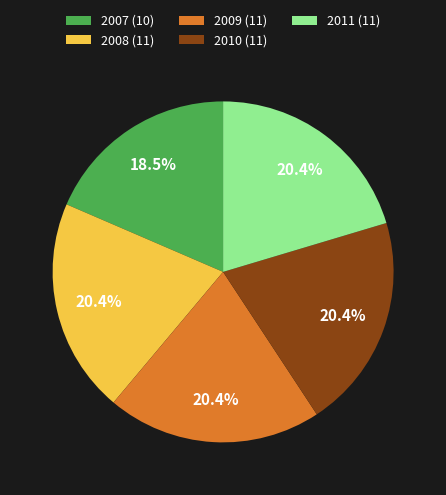

To the nearest percent, what portion does 2010 represent?

20%